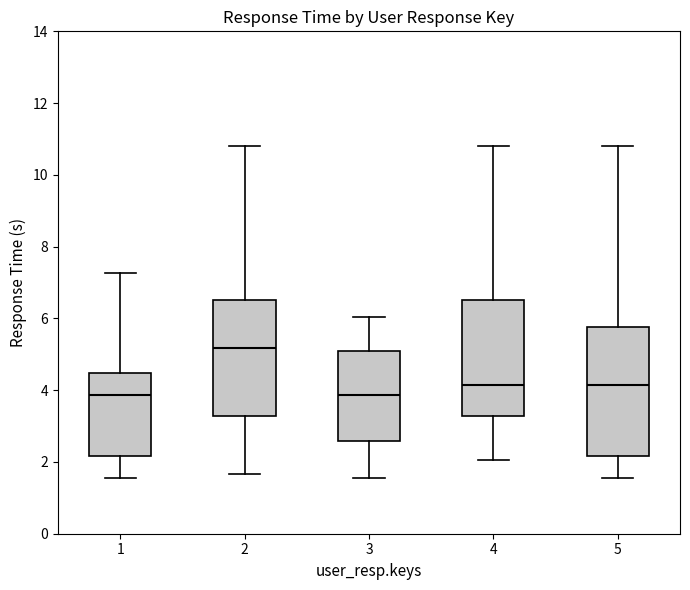

Where does the median line of the box at x = 5 sit on the y-axis? The values are not printed on the chart, so give them approximately, as read against the axis.

4.2